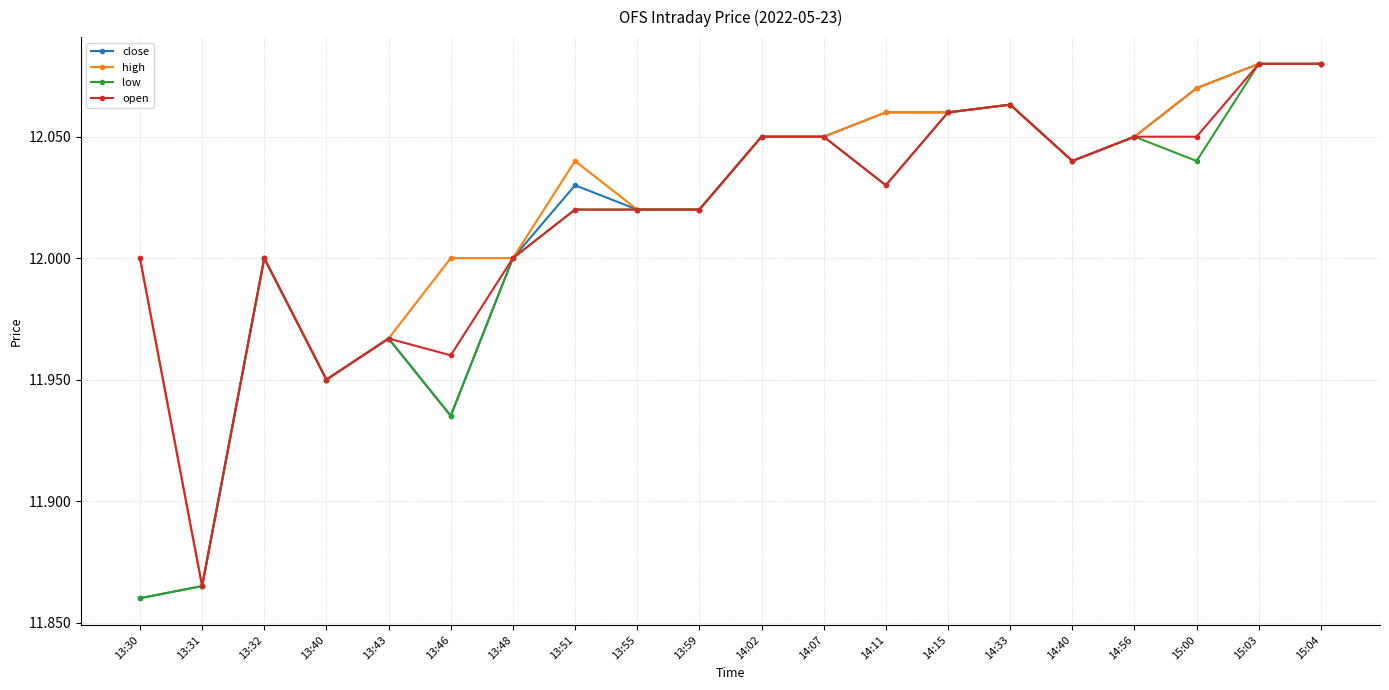

What position from the right is 14:11?

8